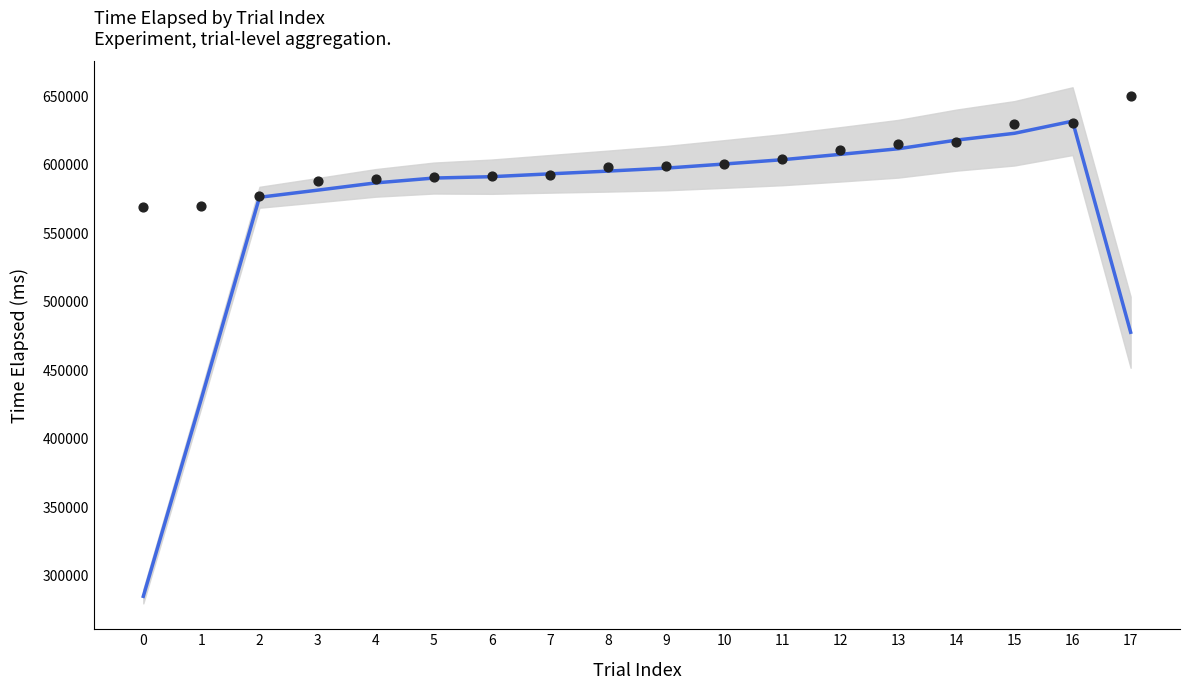

At how many categories does at least one series exceed 620536?

3